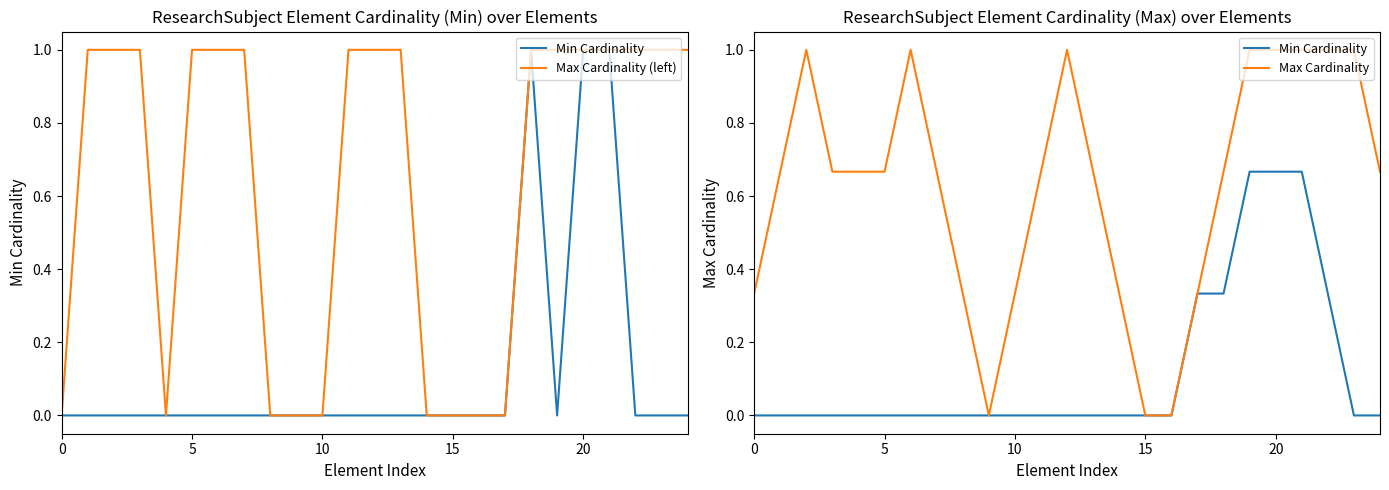

True or false: Min Cardinality has a value of 0.3 at 17.

True